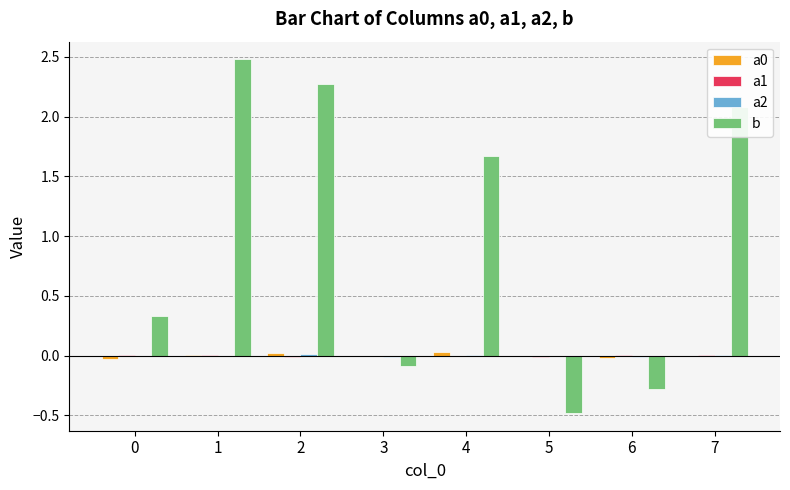

The b series shows 0.9 at 7. True or false?

False